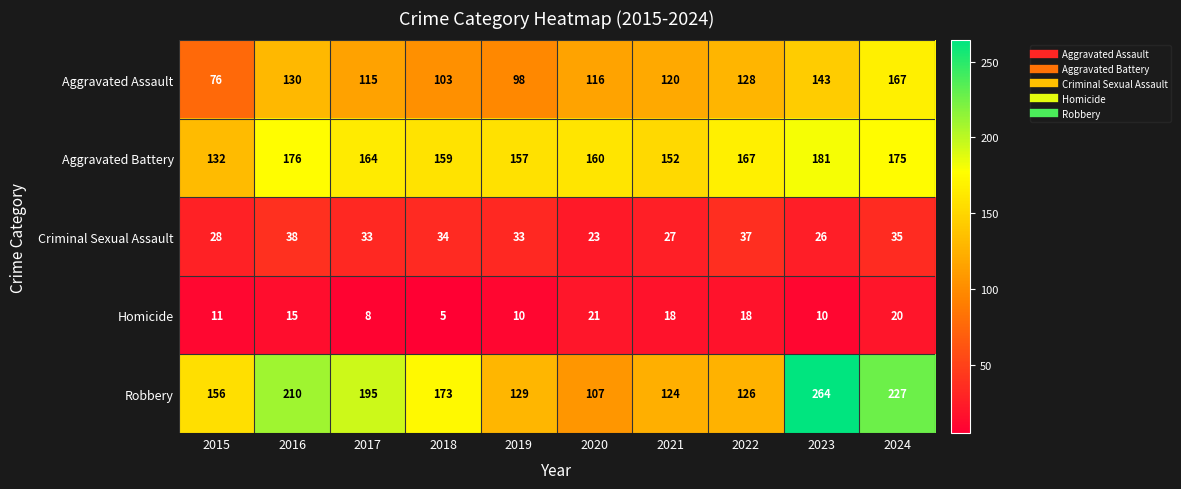

What is the spread (max minus min) of values at 2016?

195